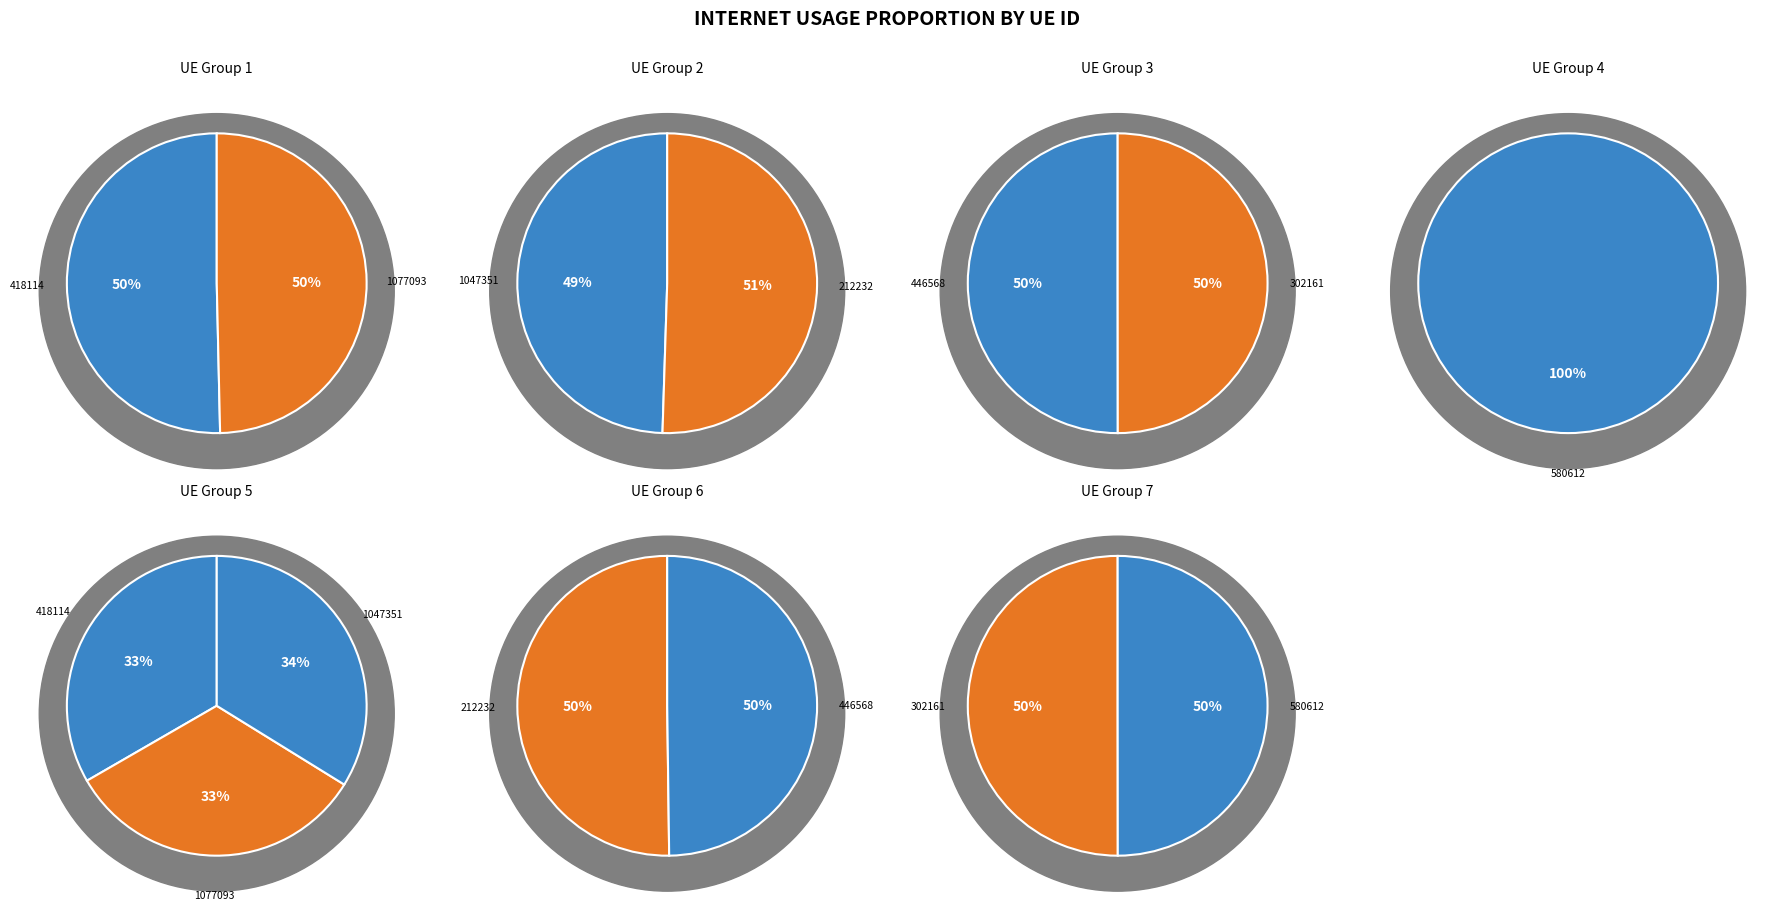

Is 1077093 the majority of the pie?

No